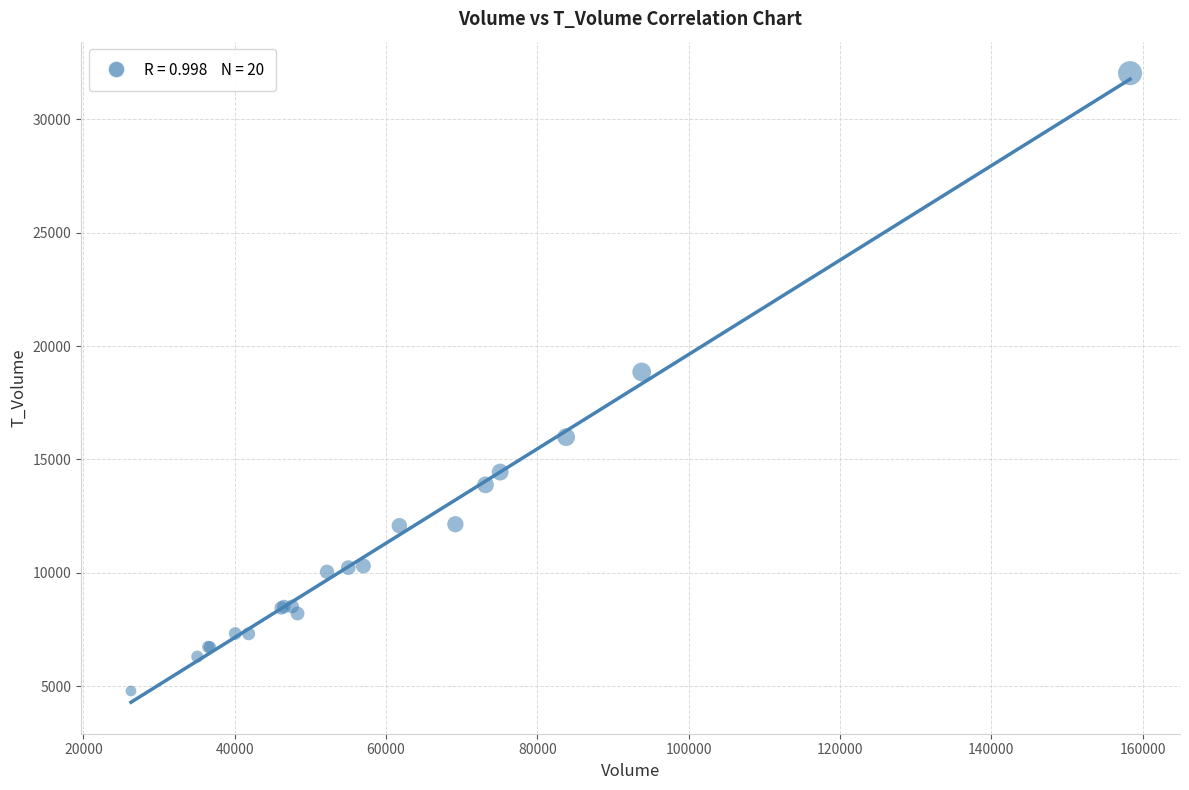

What Y value in the scatter plot is closest to 18413?

18858